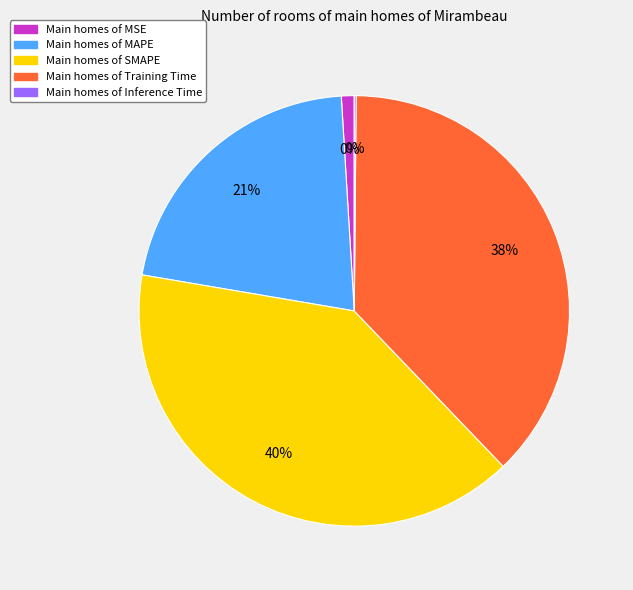

To the nearest percent, what portion does MSE represent?

1%